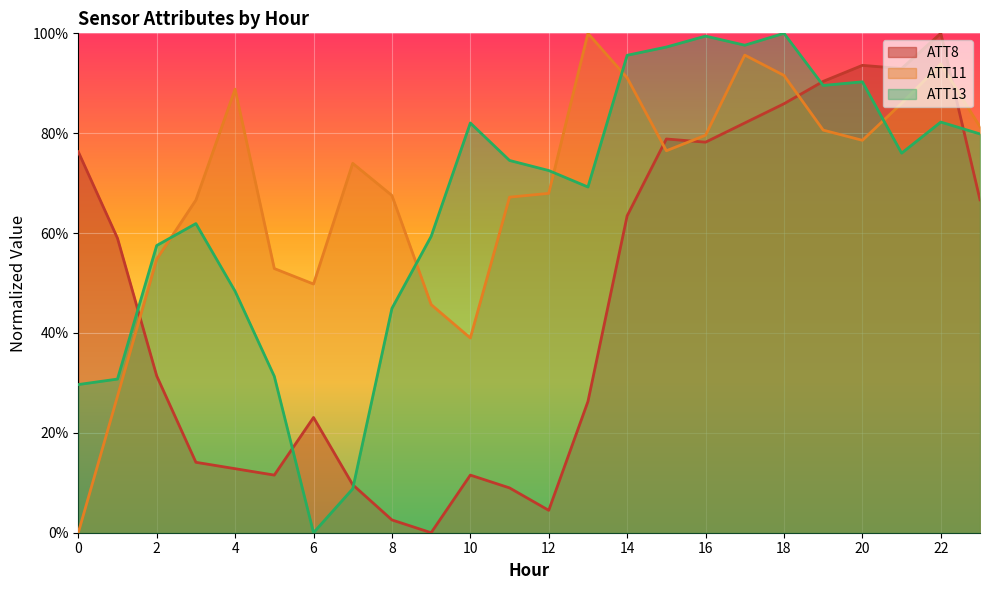

What is the spread (max minus min) of values at 14?

0.3